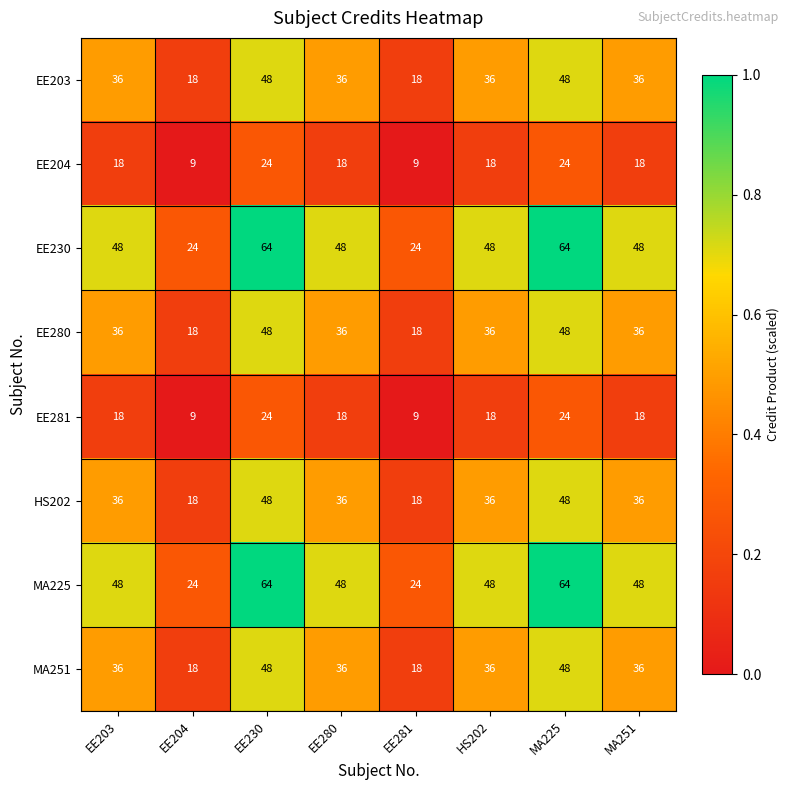

What is the total value across all series at EE280?

276